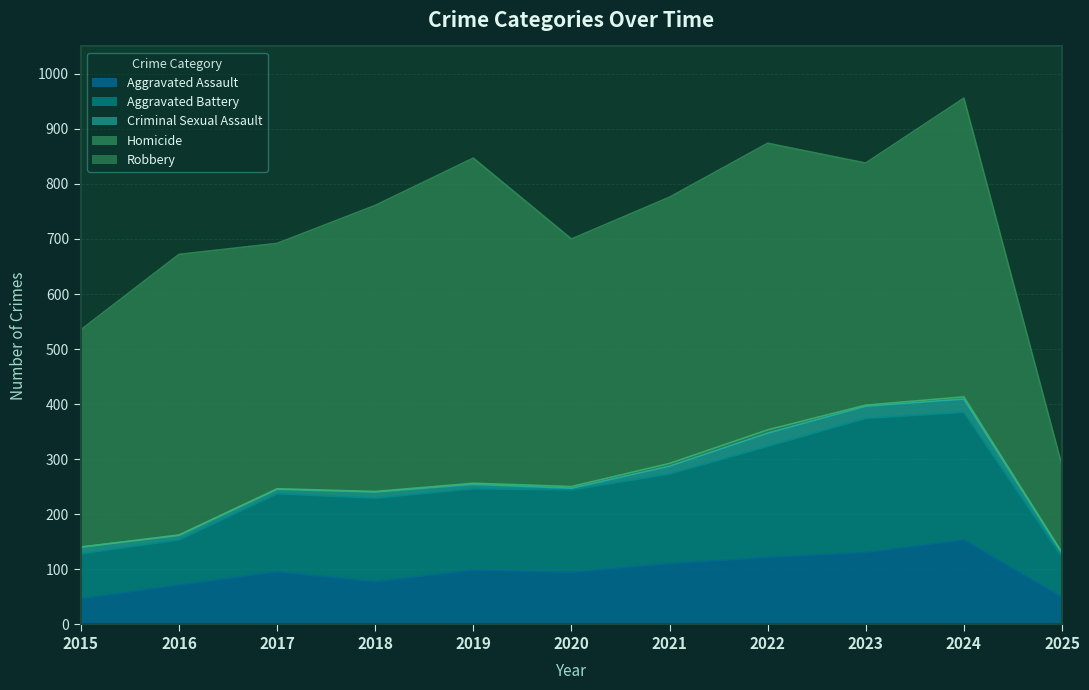

How many data points in Aggravated Assault are above 95?

5